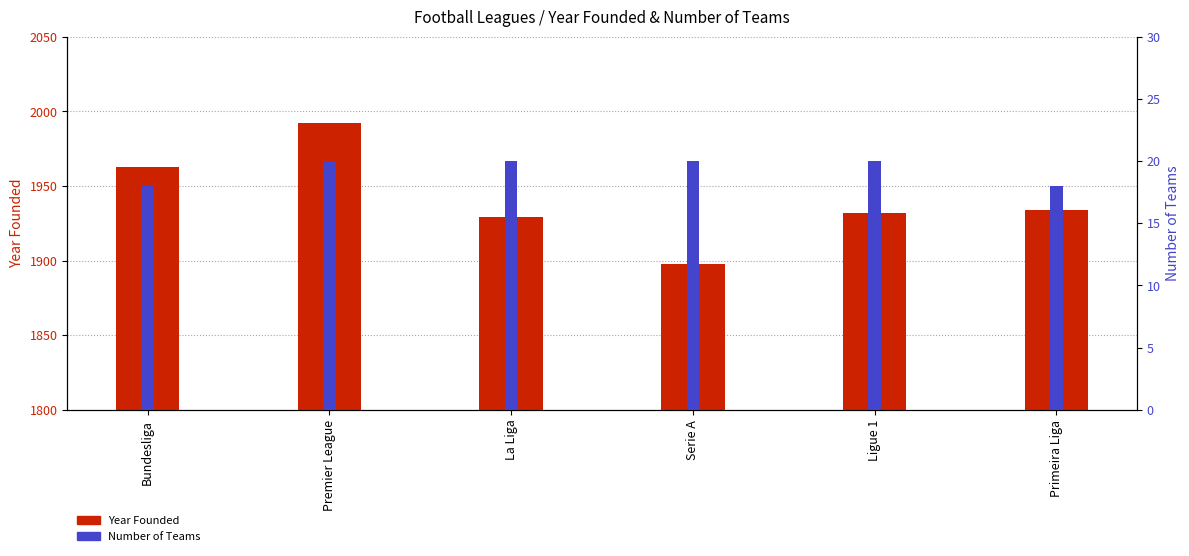

What is the difference between the maximum and minimum values in the Year Founded series?

94